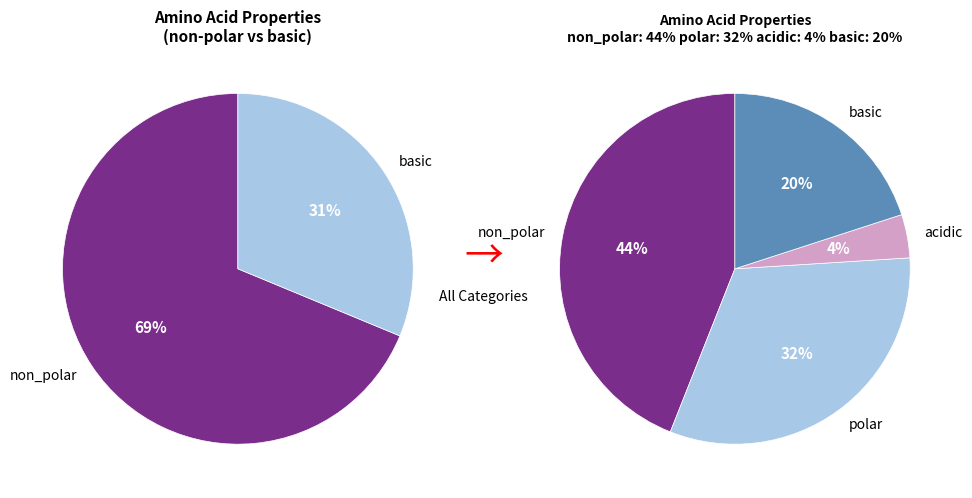

Which slice is the smallest?

acidic